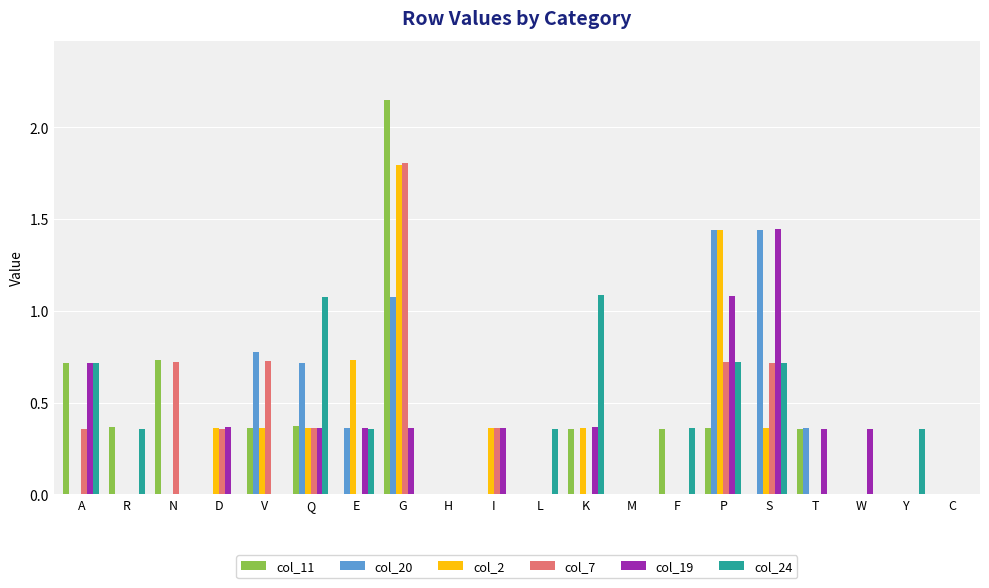

What is the sum of the col_2 values at T and G?

1.8